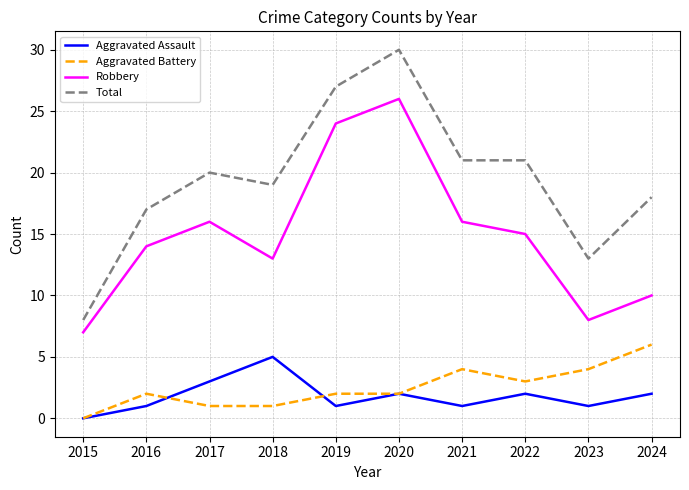

In Aggravated Assault, how many points are lower than both neighbors (excluding endpoints)?

3